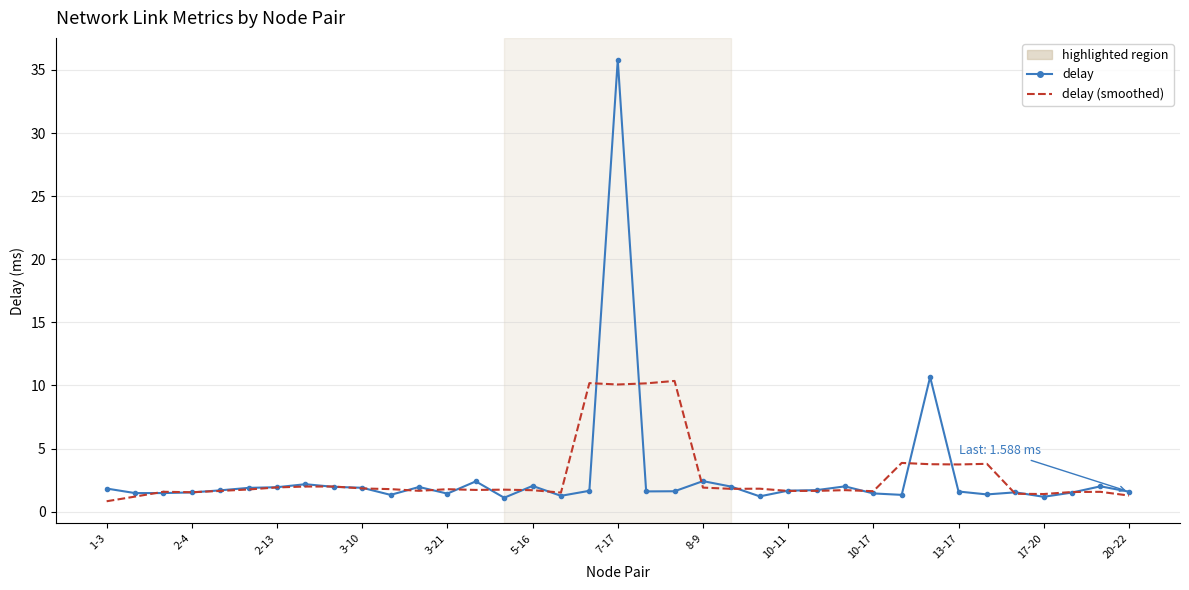

What is the minimum value shown in the chart?

0.8